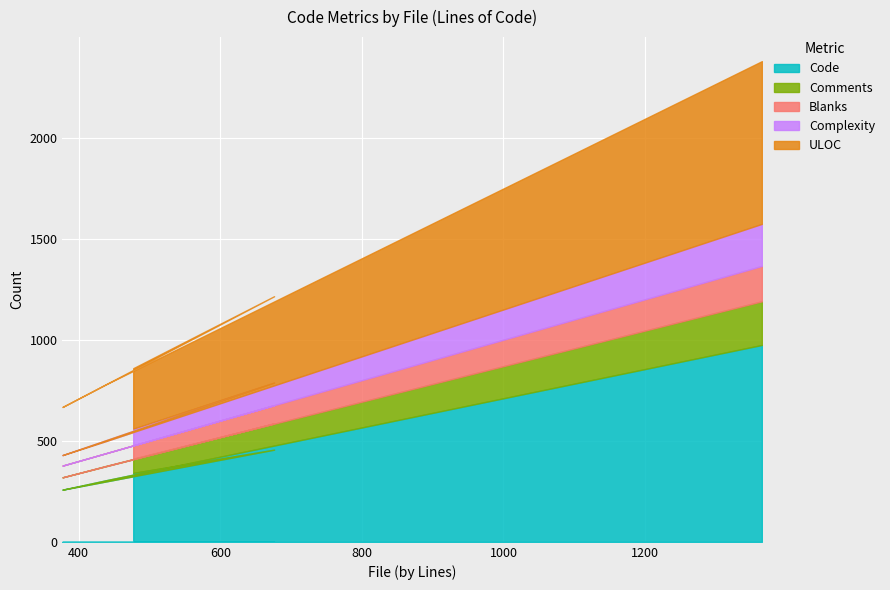

True or false: ULOC has a value of 427 at exif-mnote-data-olympus.c.

True